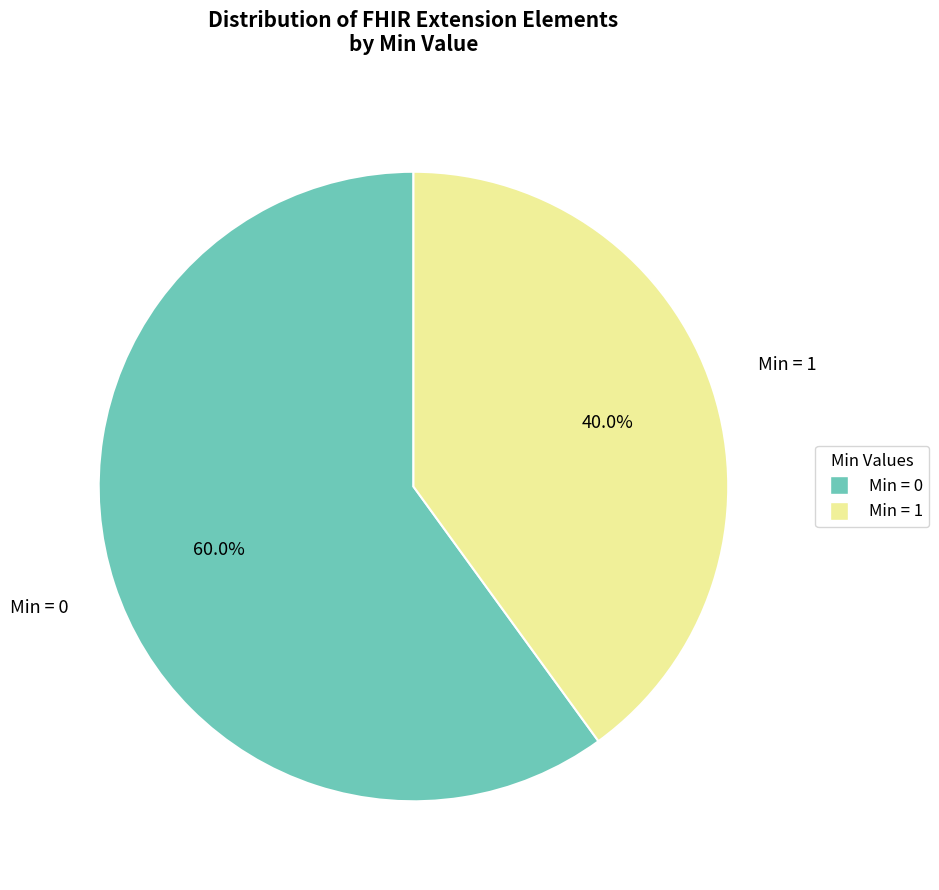

Does any single category account for the majority?

Yes